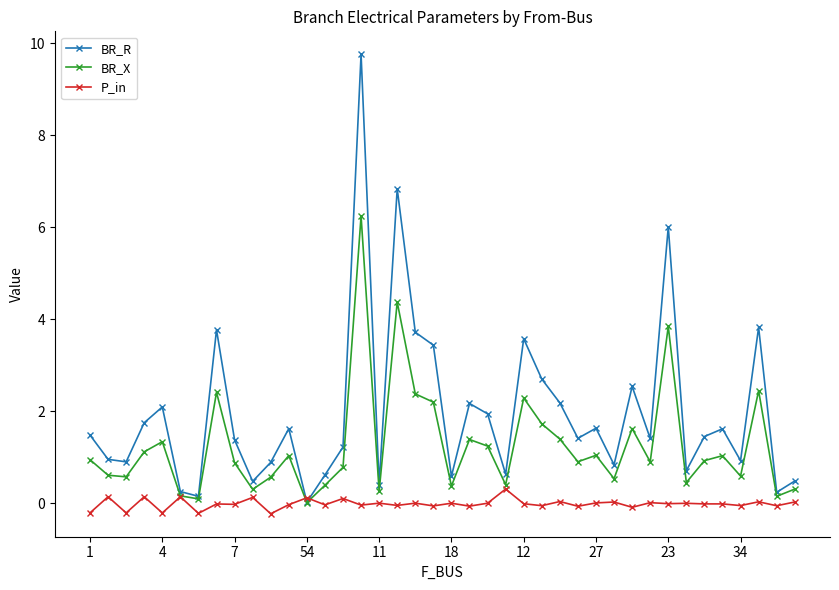

Which series has the largest range (max minus min)?

BR_R